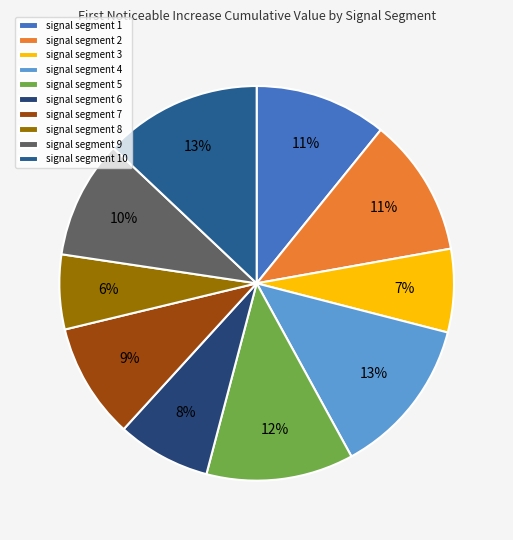

Which slice is the smallest?

signal segment 8